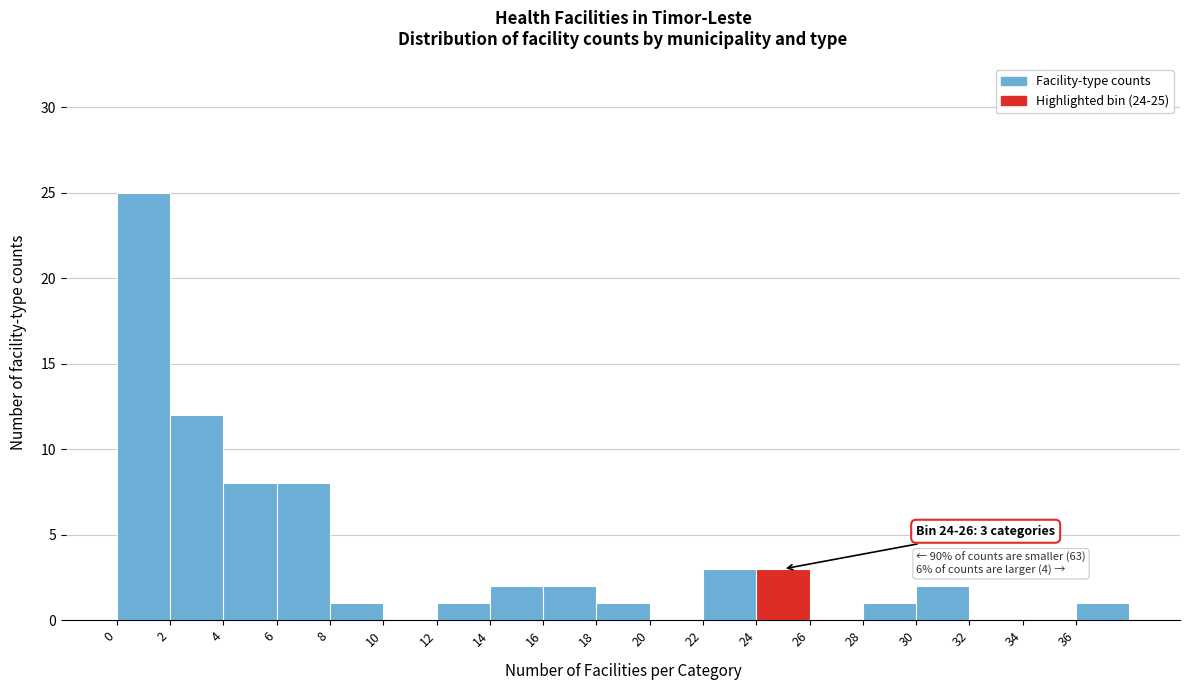

Over which range of the x-axis is the bar tallest?

0 to 2